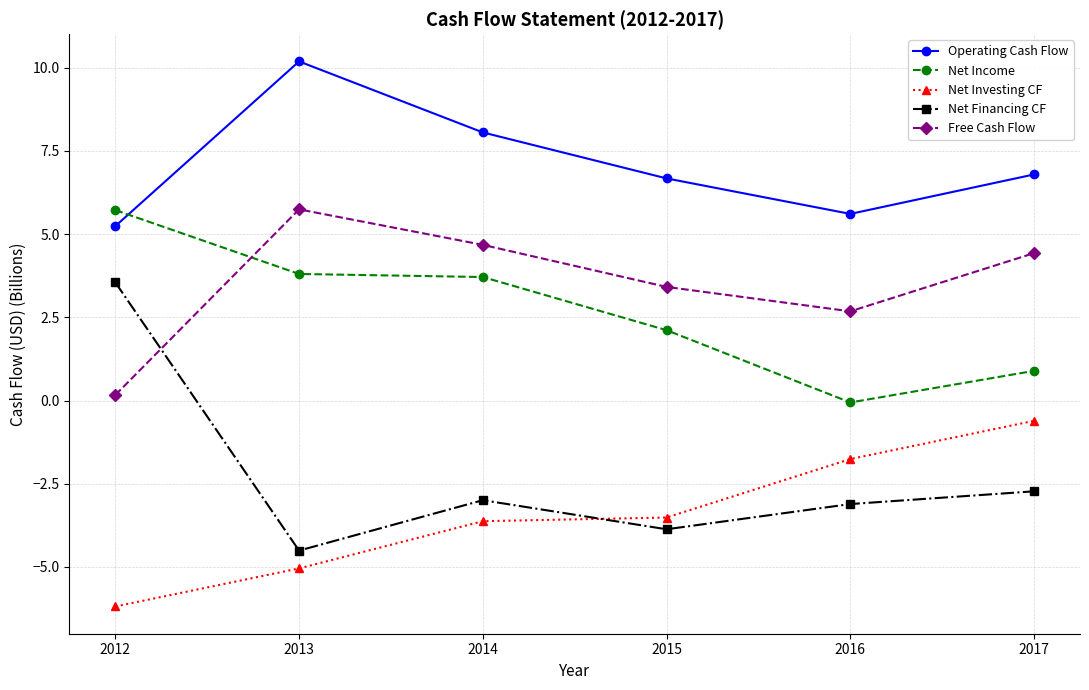

At which category does Net Financing CF reach its first local peak?

2014